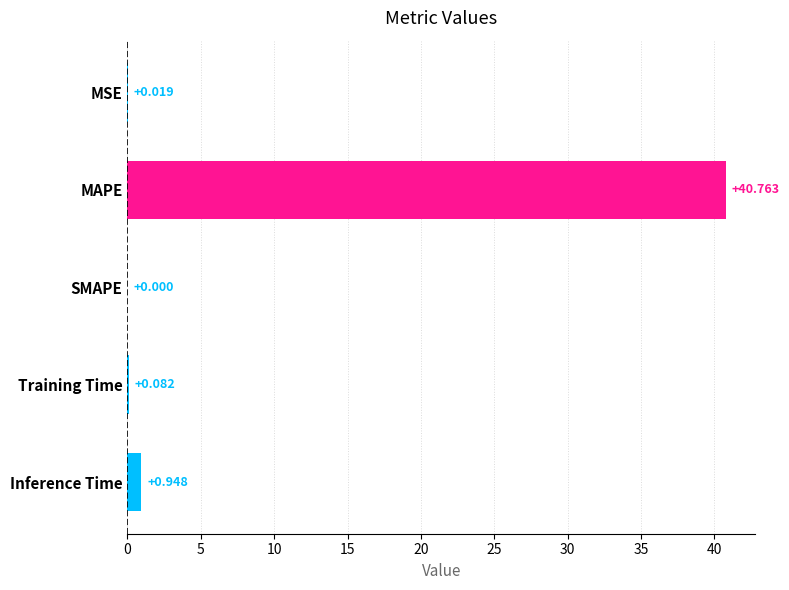

At which label is the value closest to 20?

Inference Time